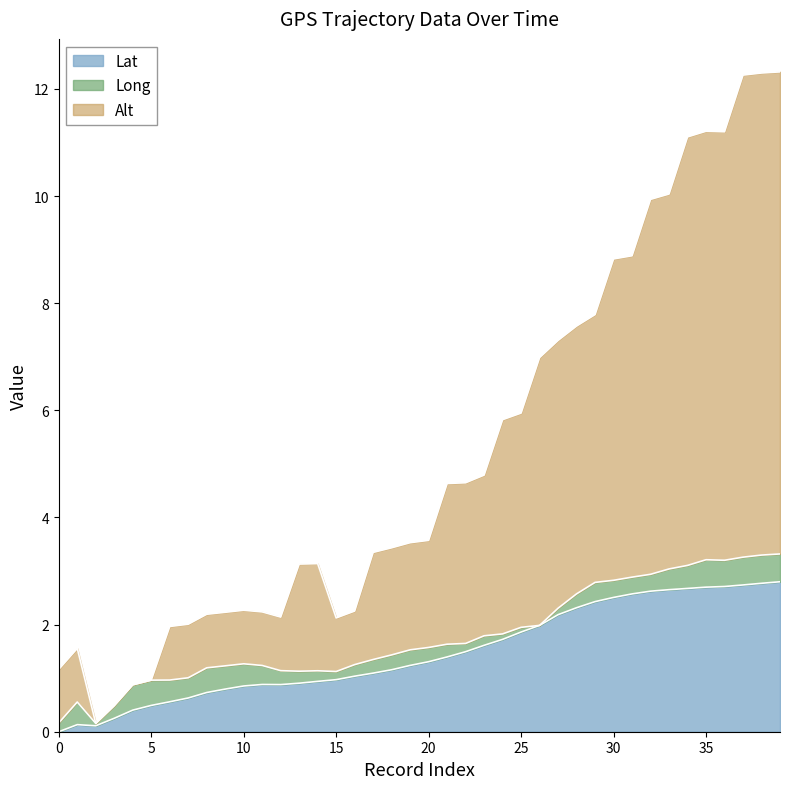

True or false: Alt and Lat intersect in this chart.

False